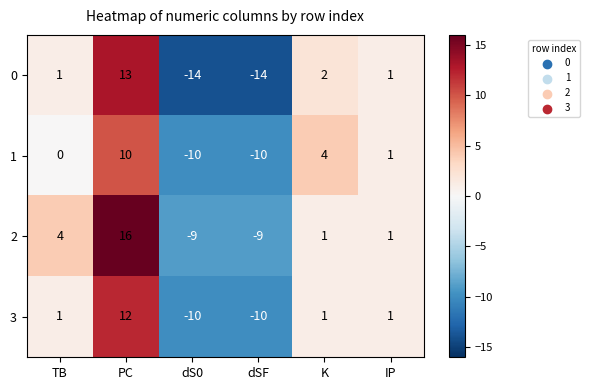

What is the difference between the maximum and minimum values in the 0 series?

27